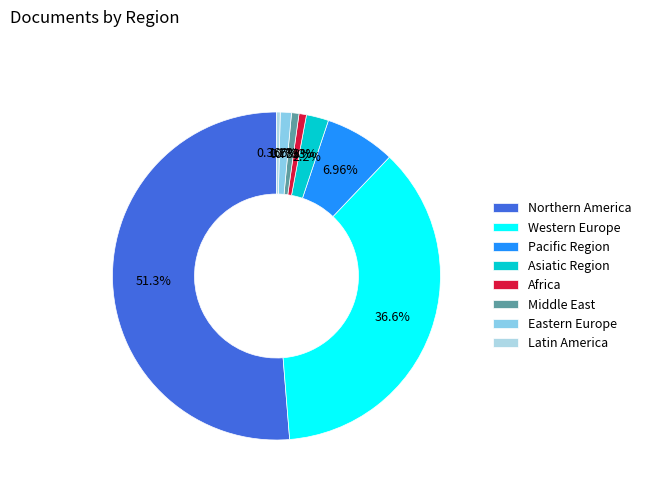

Which slice is the smallest?

Latin America